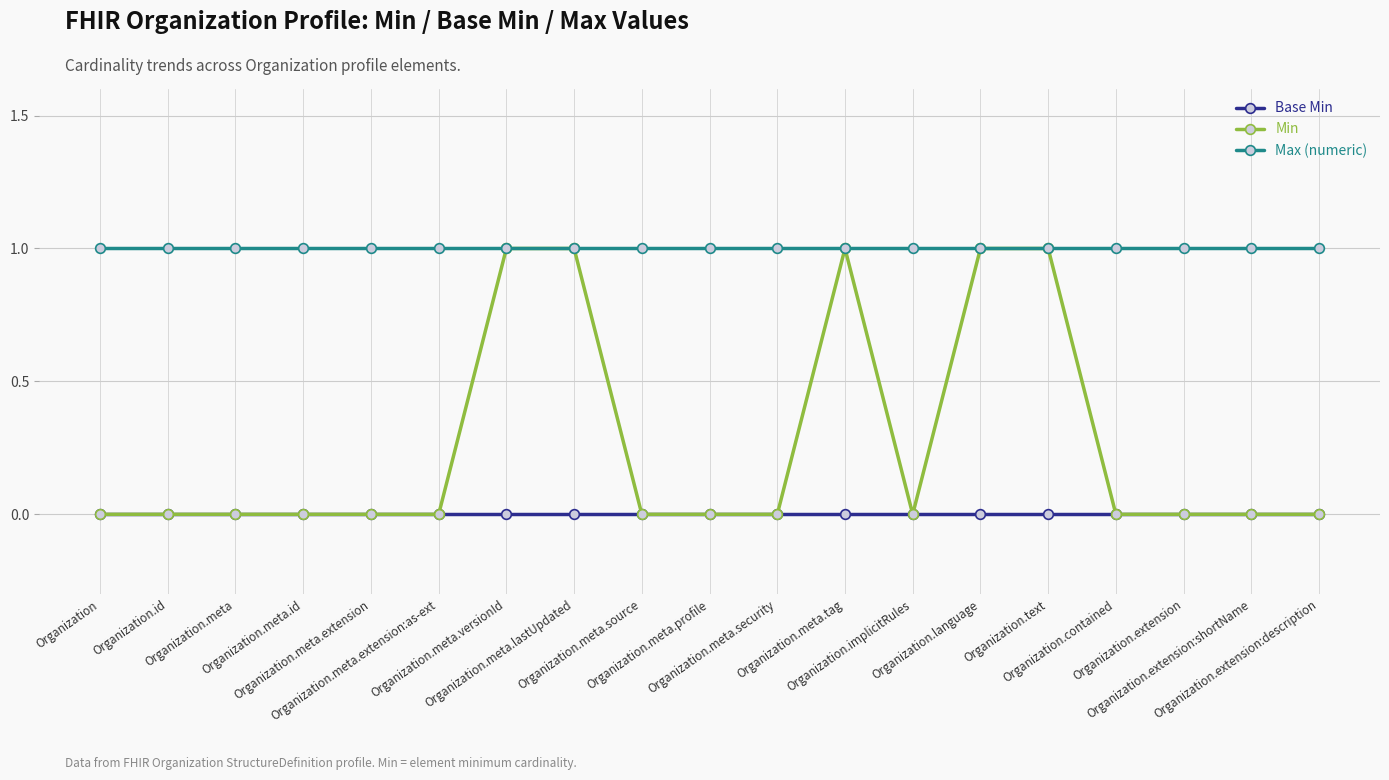

Which series has the widest spread of values?

Min